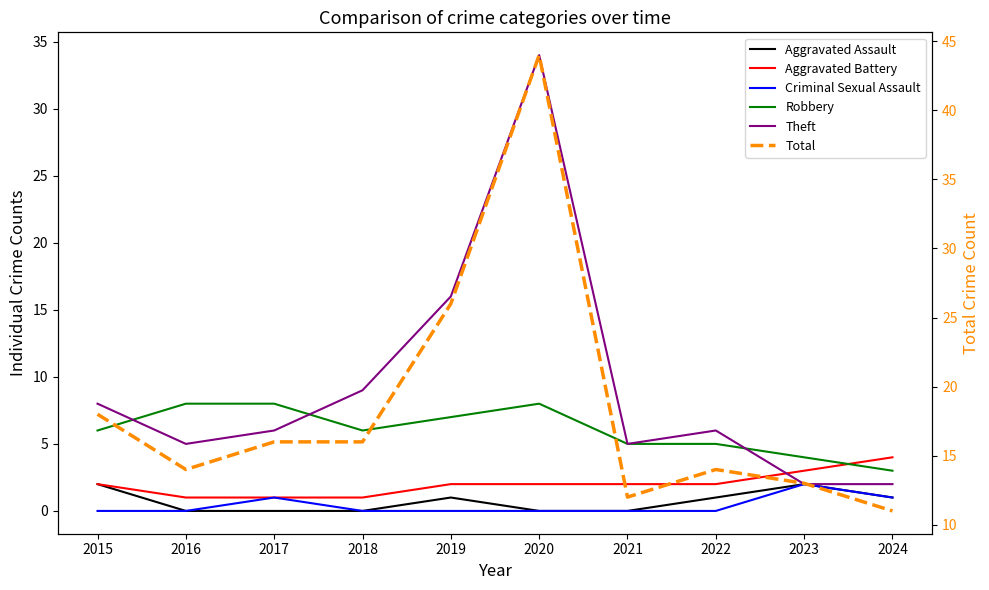

At which category is the sum across all series the highest?

2020